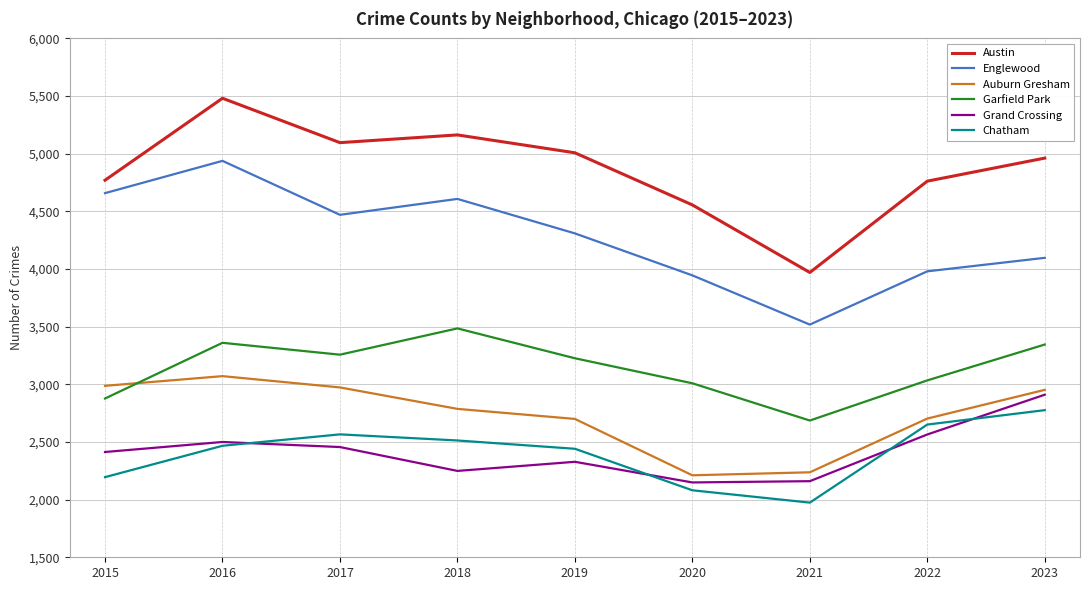

What is the approximate value of Englewood at 2021?

3518